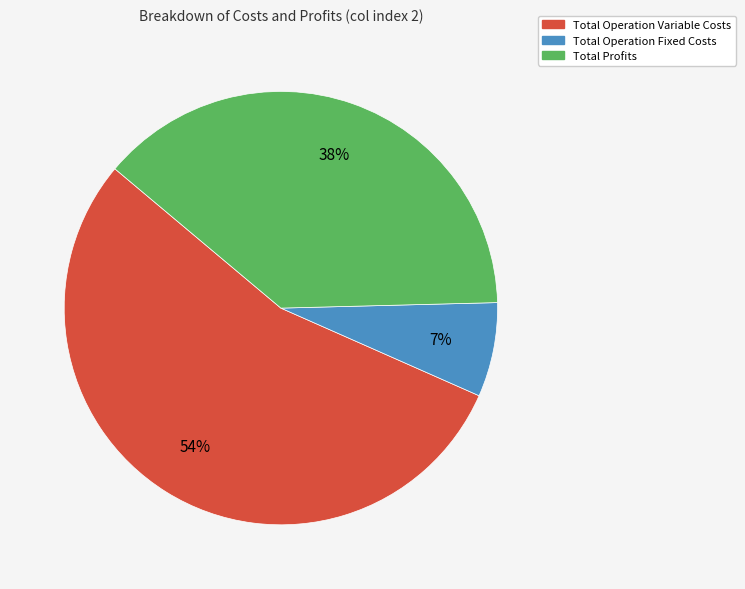

Which category accounts for the majority?

Total Operation Variable Costs